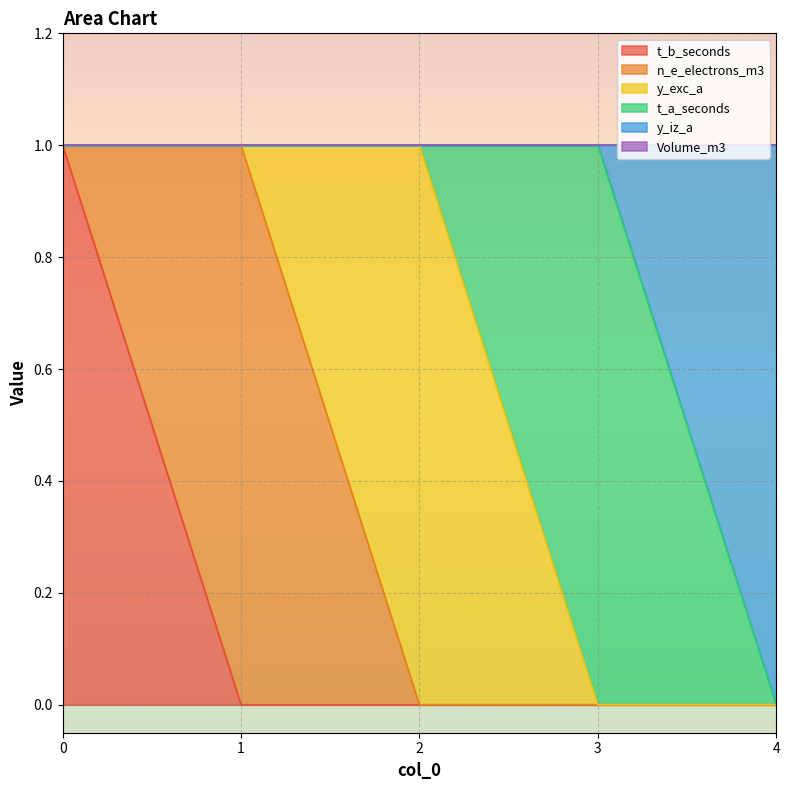

Does the chart display data point markers on the line(s)?

No